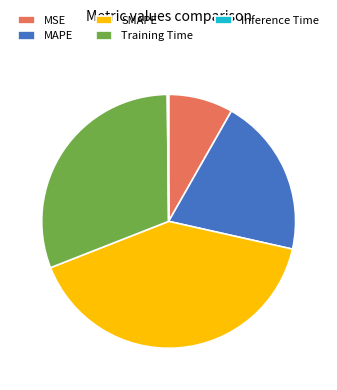

Combined, do MSE and MAPE account for over 50%?

No